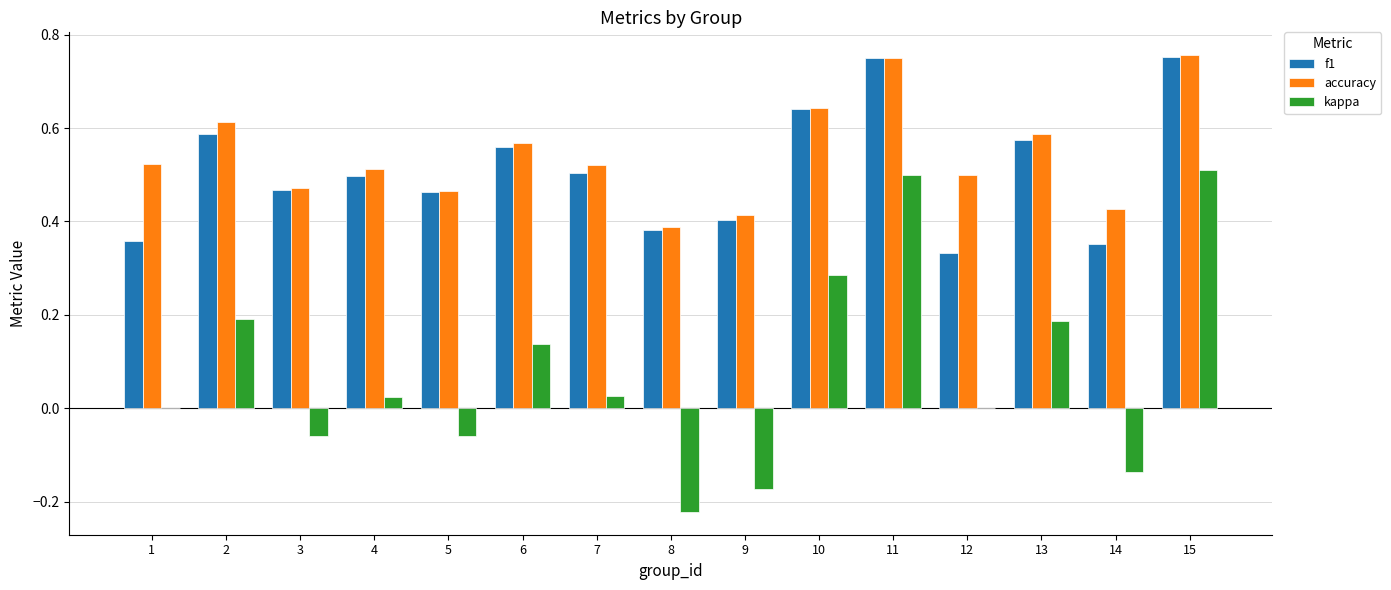

What is the sum of all f1 values?

7.6